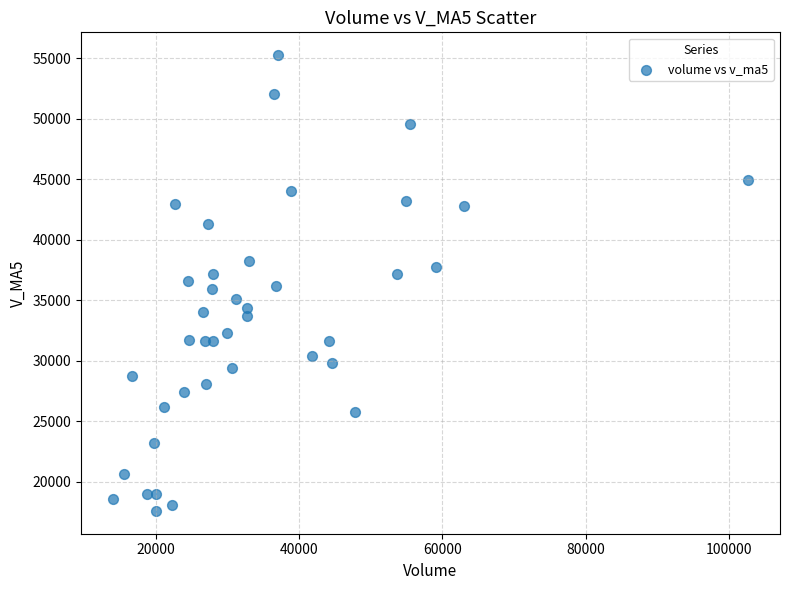

What is the range of Y values (max minus min)?

37676.8